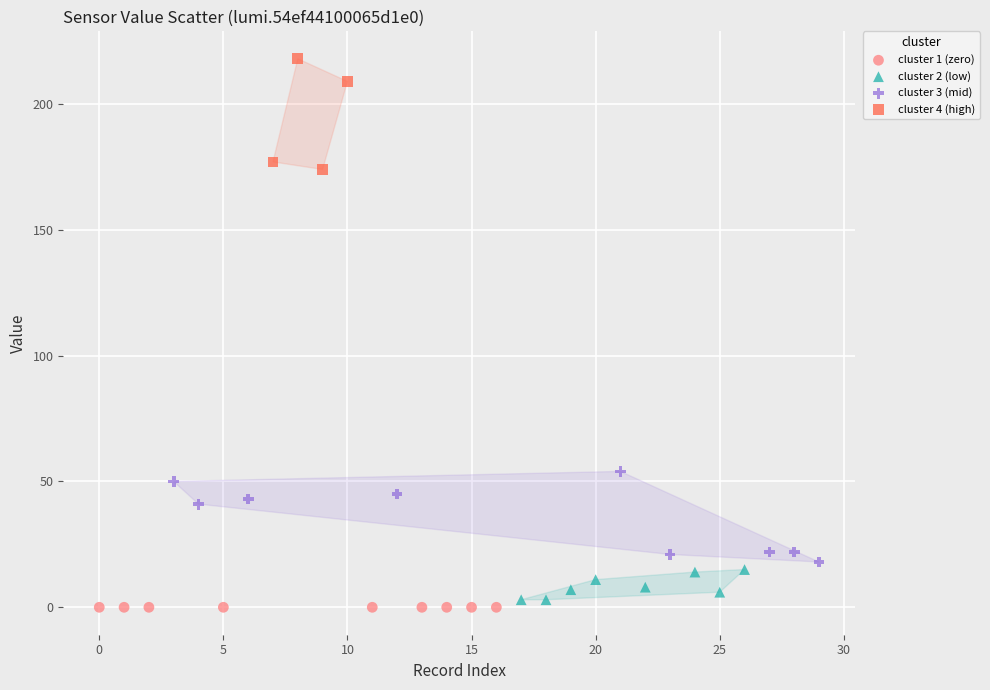

What are all the series names shown in the legend?

cluster 1 (zero), cluster 2 (low), cluster 3 (mid), cluster 4 (high)